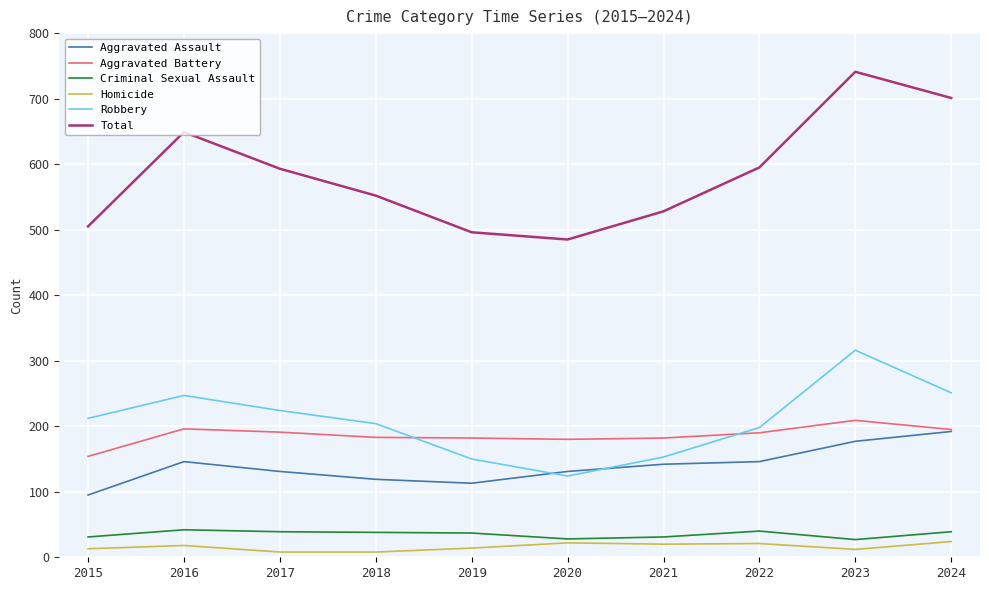

Between 2019 and 2024, which series saw the biggest shift?

Total